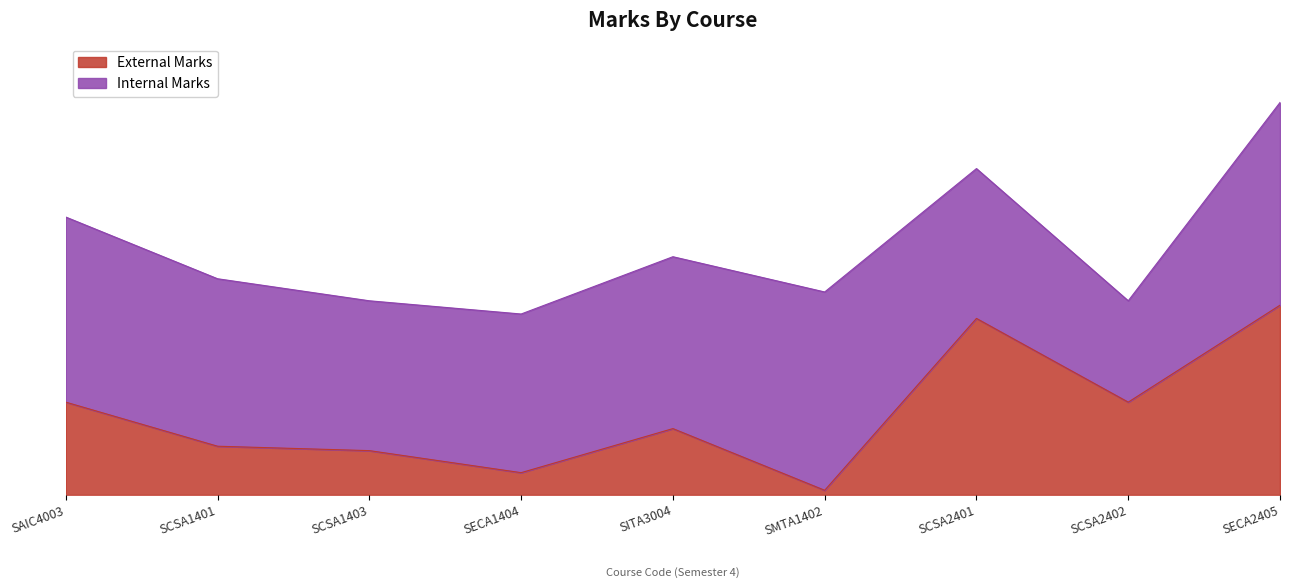

Is it true that the value at SCSA2401 is 40?

True